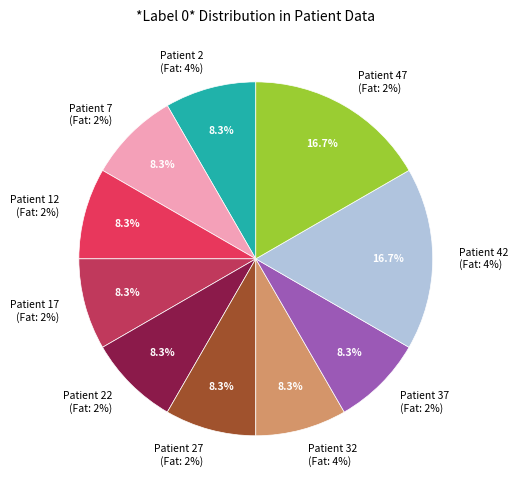

How much of the chart is everything except Patient 27 (Fat 2%)?

91.7%